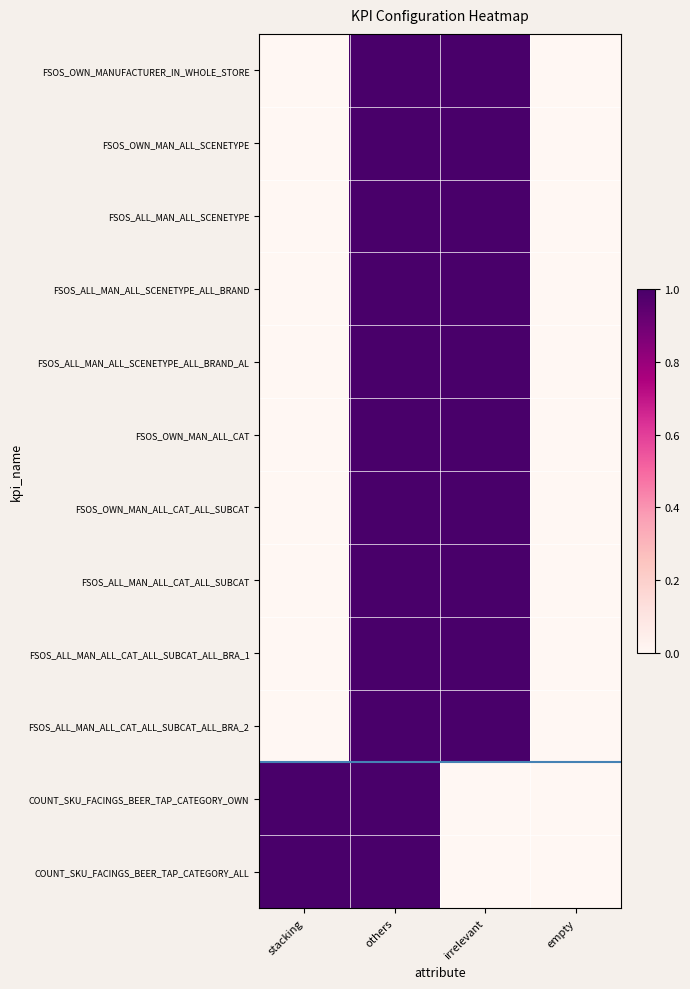

Reading left to right, extract all data points from this chart.

FSOS_OWN_MANUFACTURER_IN_WHOLE_STORE: stacking=0	others=1	irrelevant=1	empty=0
FSOS_OWN_MAN_ALL_SCENETYPE: stacking=0	others=1	irrelevant=1	empty=0
FSOS_ALL_MAN_ALL_SCENETYPE: stacking=0	others=1	irrelevant=1	empty=0
FSOS_ALL_MAN_ALL_SCENETYPE_ALL_BRAND: stacking=0	others=1	irrelevant=1	empty=0
FSOS_ALL_MAN_ALL_SCENETYPE_ALL_BRAND_AL: stacking=0	others=1	irrelevant=1	empty=0
FSOS_OWN_MAN_ALL_CAT: stacking=0	others=1	irrelevant=1	empty=0
FSOS_OWN_MAN_ALL_CAT_ALL_SUBCAT: stacking=0	others=1	irrelevant=1	empty=0
FSOS_ALL_MAN_ALL_CAT_ALL_SUBCAT: stacking=0	others=1	irrelevant=1	empty=0
FSOS_ALL_MAN_ALL_CAT_ALL_SUBCAT_ALL_BRA_1: stacking=0	others=1	irrelevant=1	empty=0
FSOS_ALL_MAN_ALL_CAT_ALL_SUBCAT_ALL_BRA_2: stacking=0	others=1	irrelevant=1	empty=0
COUNT_SKU_FACINGS_BEER_TAP_CATEGORY_OWN: stacking=1	others=1	irrelevant=0	empty=0
COUNT_SKU_FACINGS_BEER_TAP_CATEGORY_ALL: stacking=1	others=1	irrelevant=0	empty=0